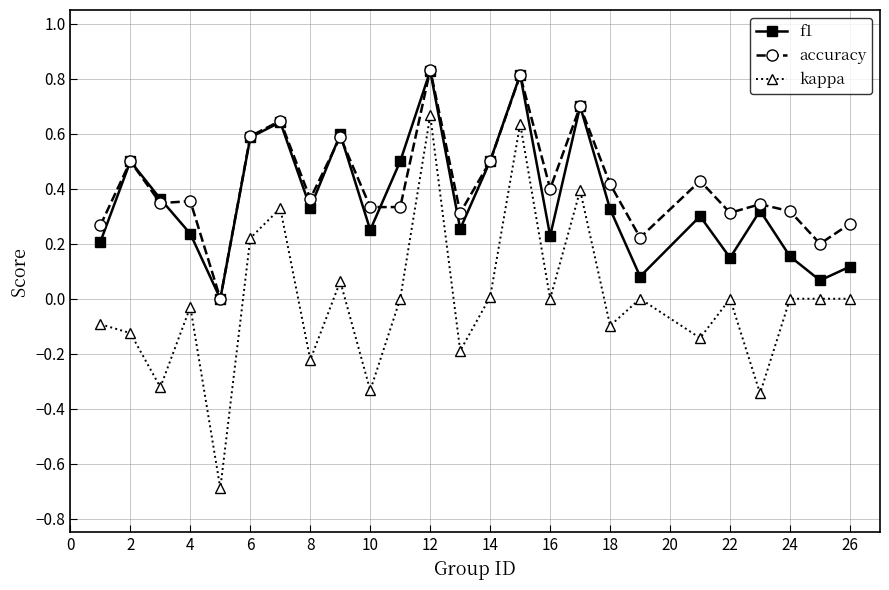

Which series has the widest spread of values?

kappa